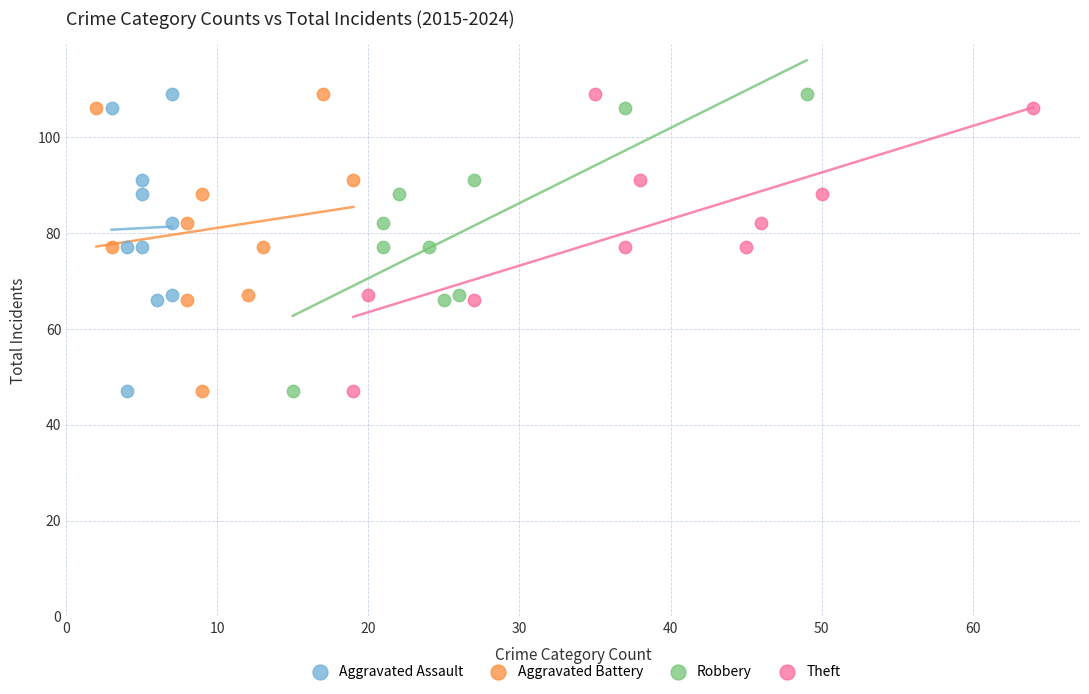

What are all the series names shown in the legend?

Aggravated Assault, Aggravated Battery, Robbery, Theft